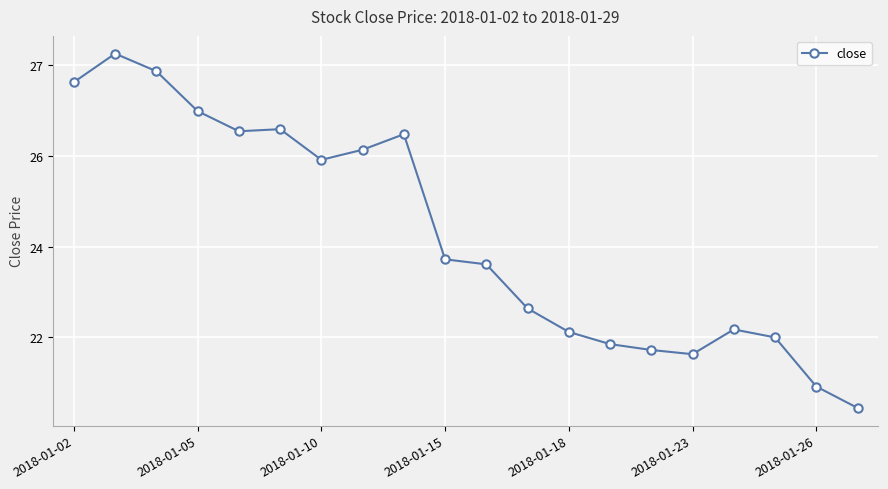

What is the greatest value displayed?

27.2